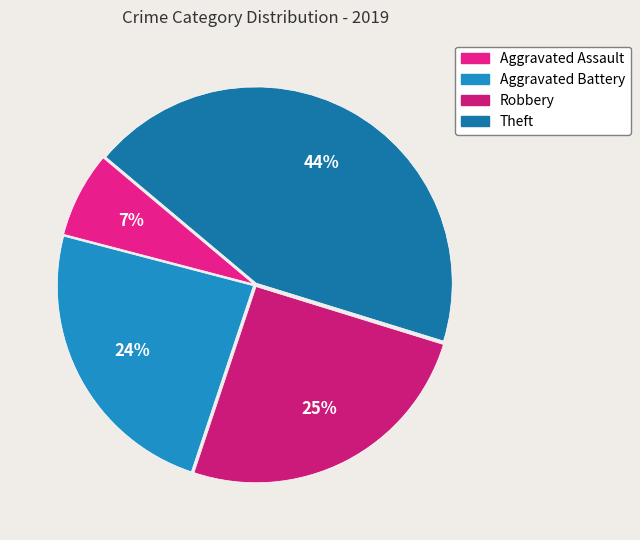

Is it true that Aggravated Assault is 20% of the pie?

False